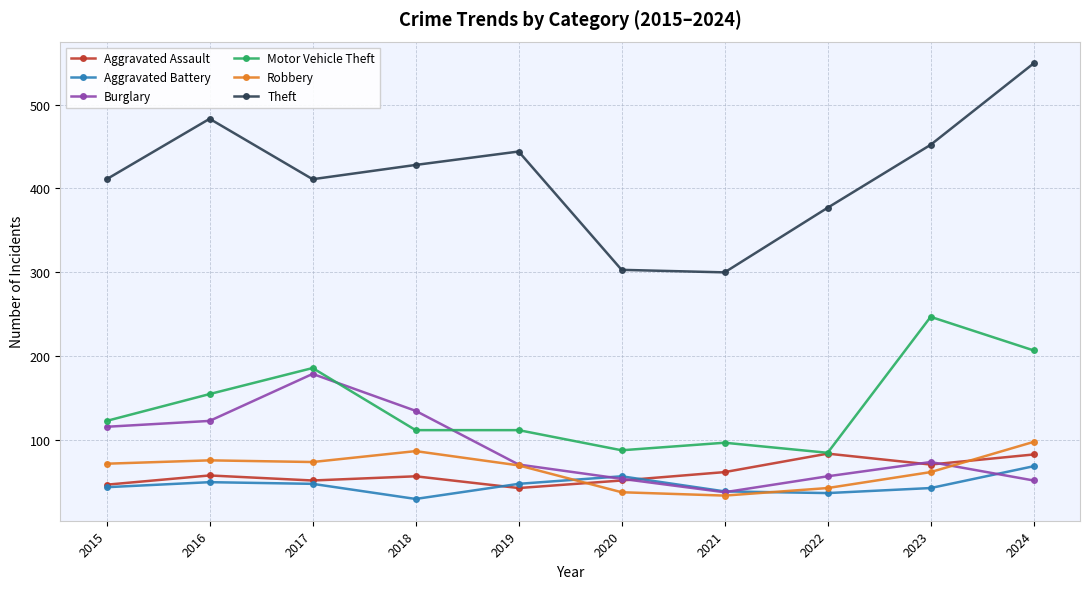

In Robbery, how many points are higher than both neighbors (excluding endpoints)?

2